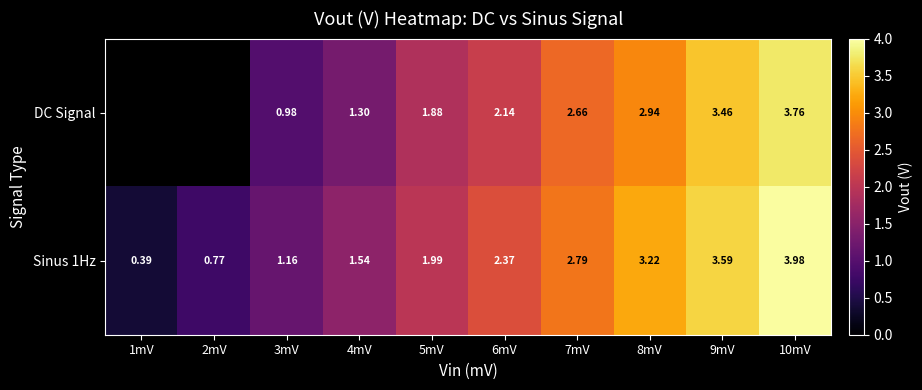

How many values in the Sinus 1Hz series are below 2?

5